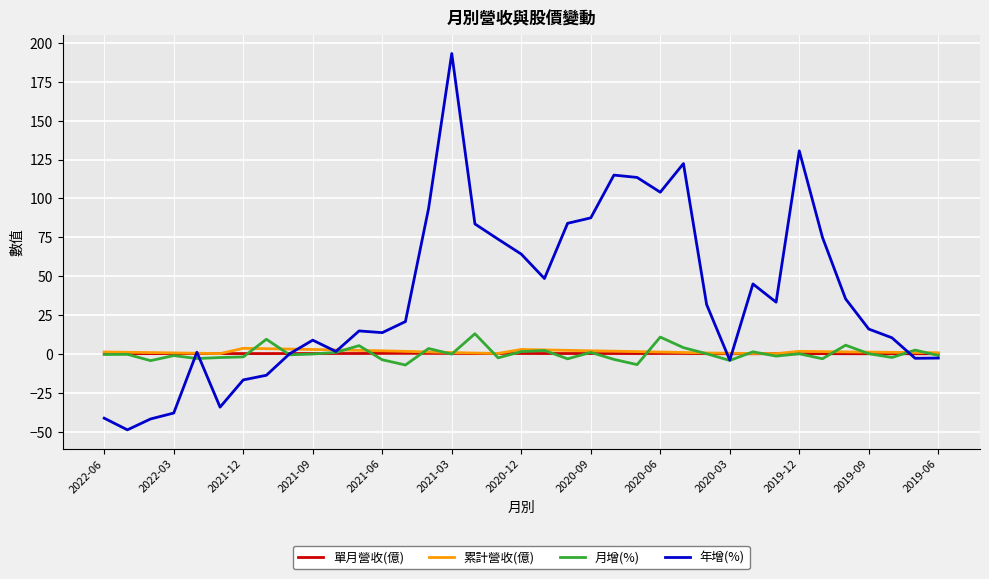

Which series has the largest range (max minus min)?

年增(%)